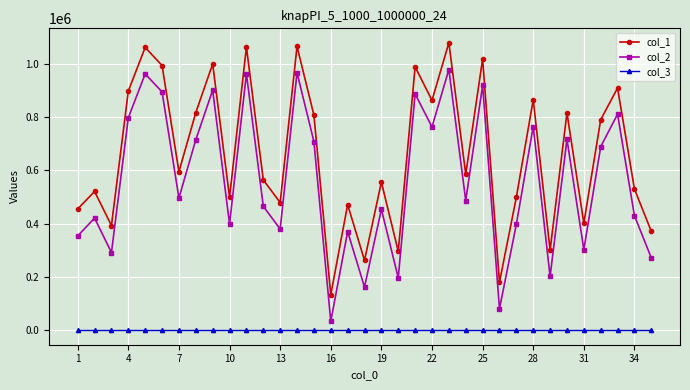

Rank the series by their maximum value, from lowest to highest.

col_3, col_2, col_1